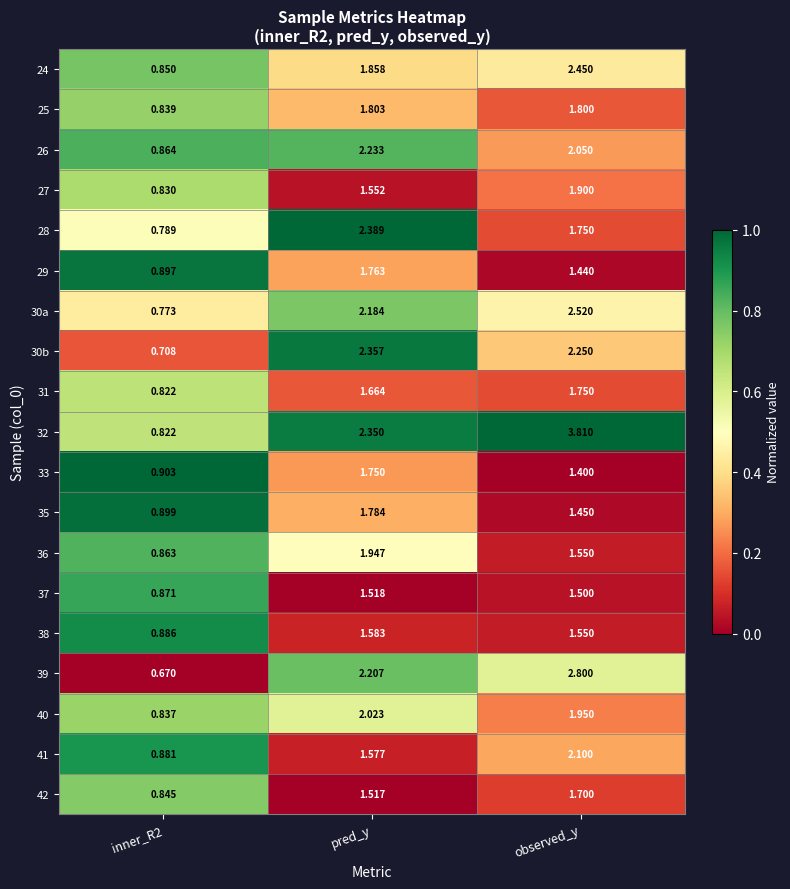

Is the value of 39 at pred_y greater than the value of 31 at observed_y?

Yes